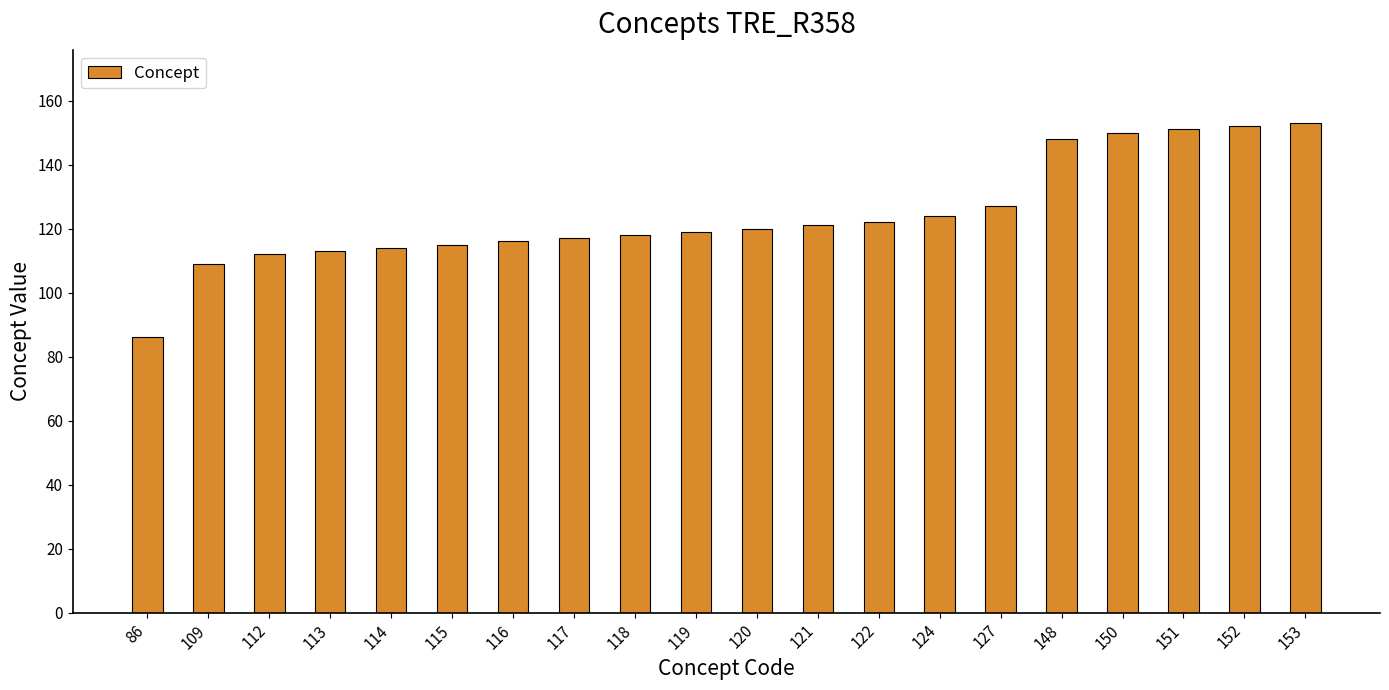

What is the change in value from 86 to 109?

+23